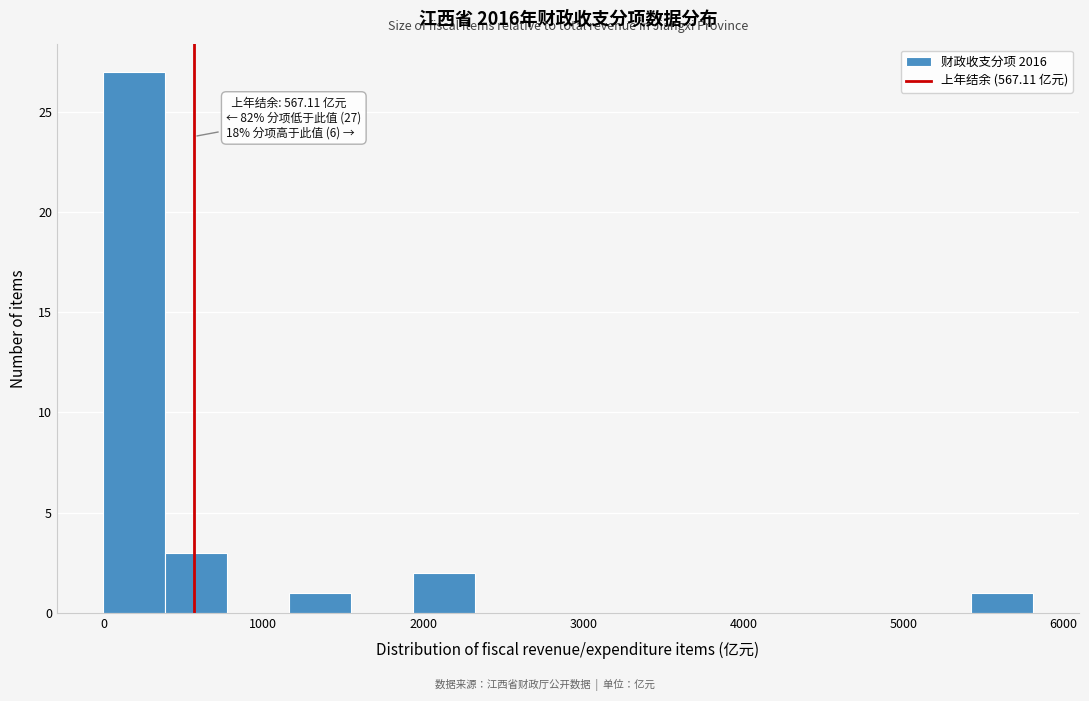

Read against the x-axis, roughly where is the centre of the tallest bar?

200